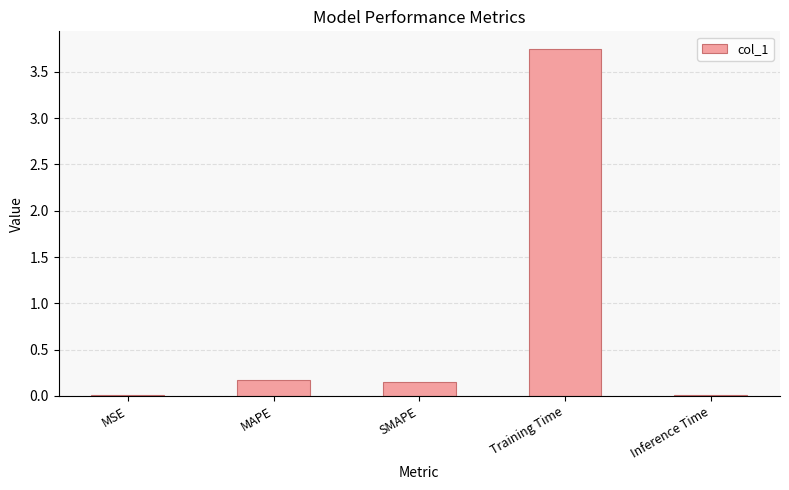

Which category has the highest value across all series?

Training Time